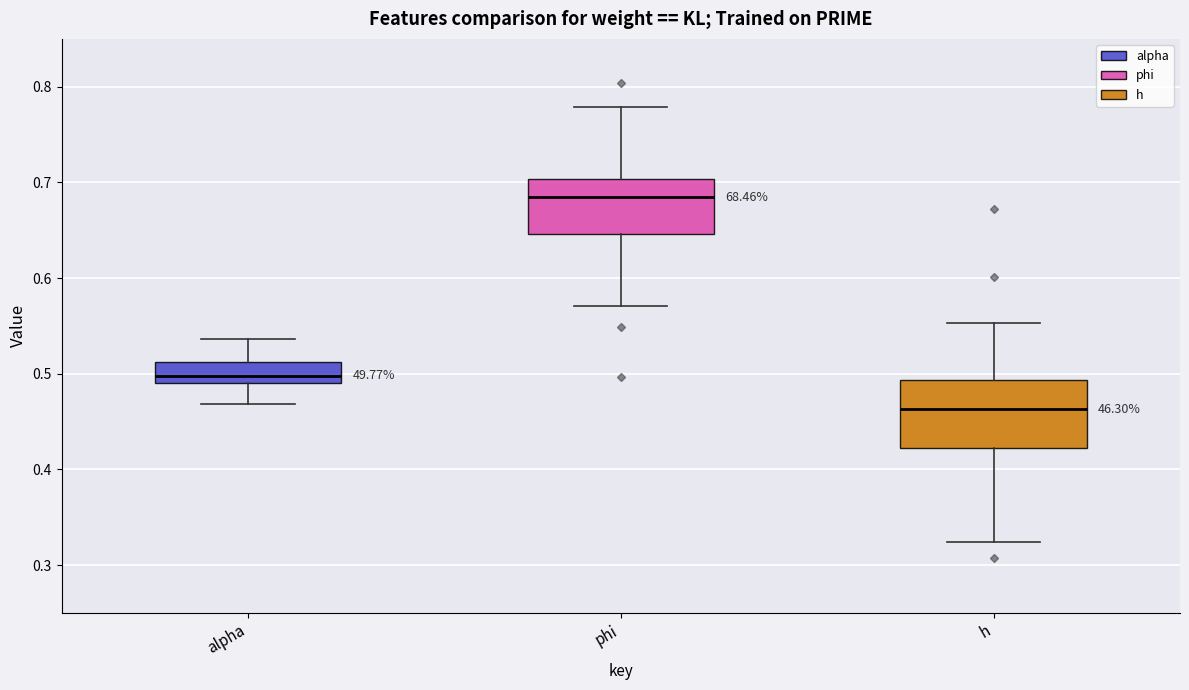

Reading left to right, transcribe this box plot: for each box, give where its median line is, the range the box spans, and where its two whiskers end, as read against the y-axis. The values are not printed on the chart, so give them approximately, as read against the axis.

alpha: median 0.50, box 0.49 to 0.51, whiskers 0.47 to 0.54
phi: median 0.68, box 0.65 to 0.70, whiskers 0.57 to 0.78
h: median 0.46, box 0.42 to 0.49, whiskers 0.32 to 0.55